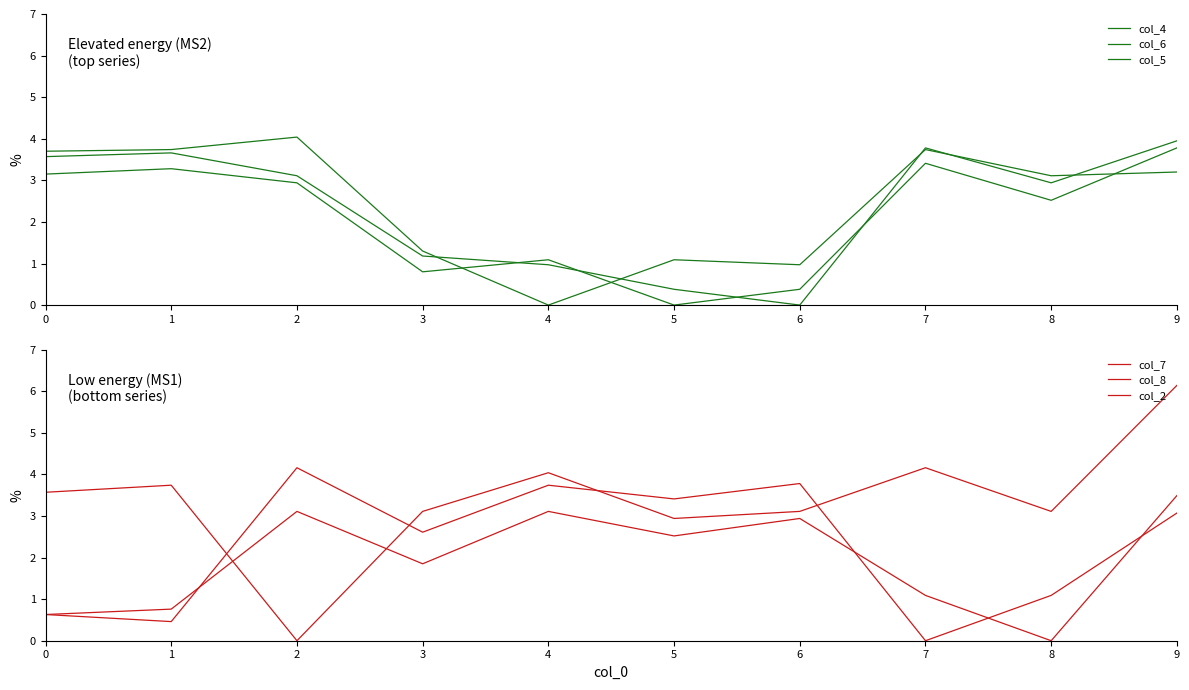

At which category does col_6 reach its first local peak?

1